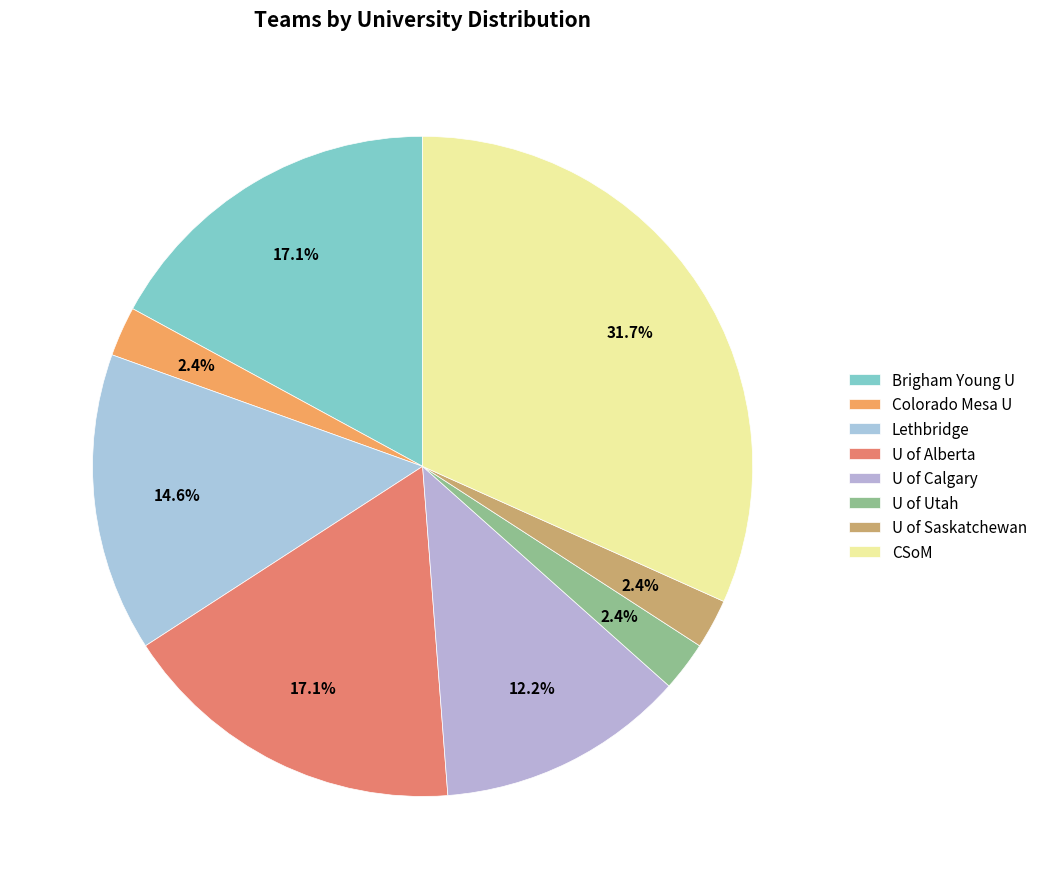

Is U of Calgary the majority of the pie?

No